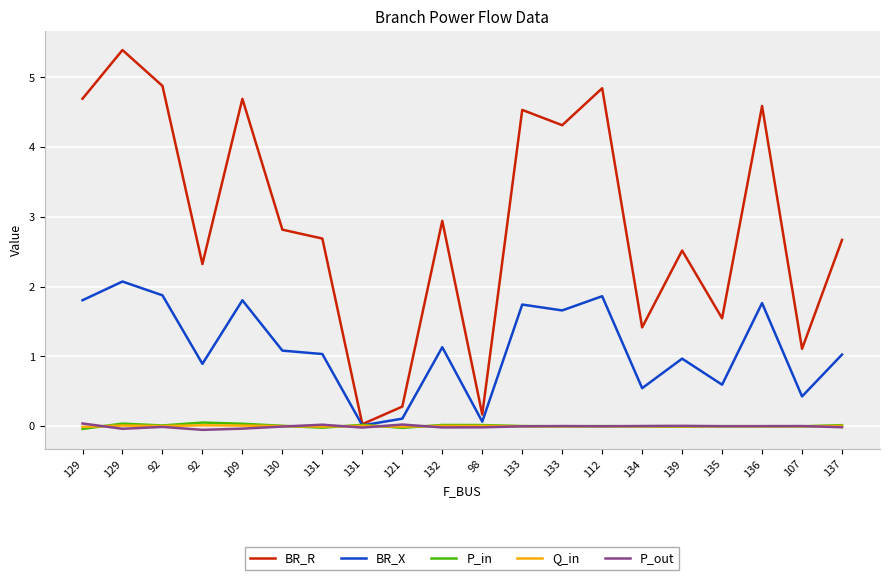

True or false: BR_X has a value of 0.6 at 112.

False